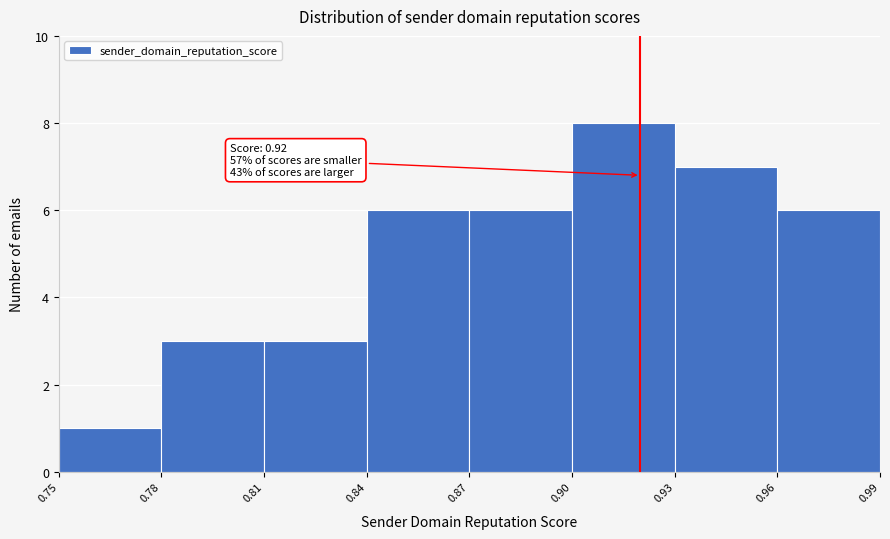

Over which range of the x-axis is the bar tallest?

0.90 to 0.93